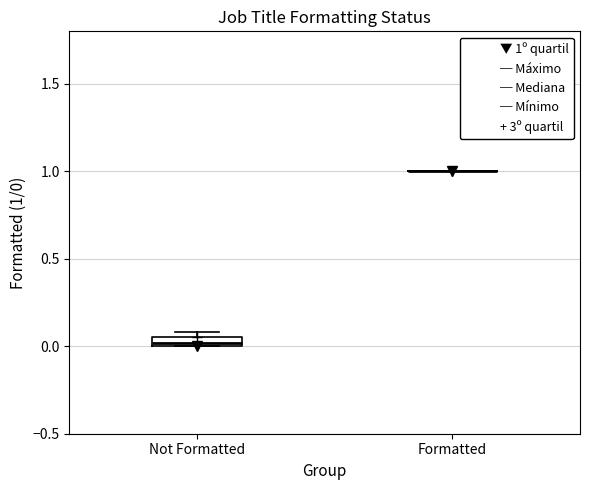

Where is the upper edge of the box for Not Formatted on the y-axis? The values are not printed on the chart, so give them approximately, as read against the axis.

0.05